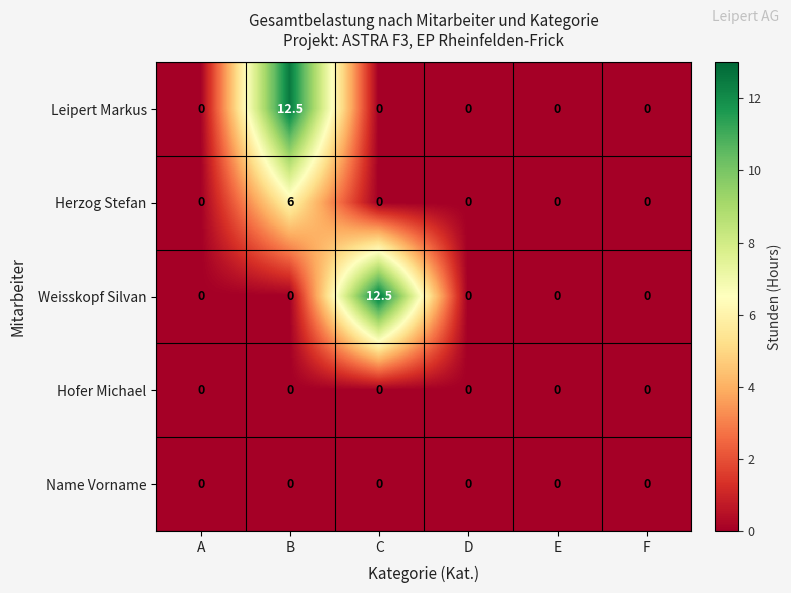

At which category is the sum across all series the highest?

B